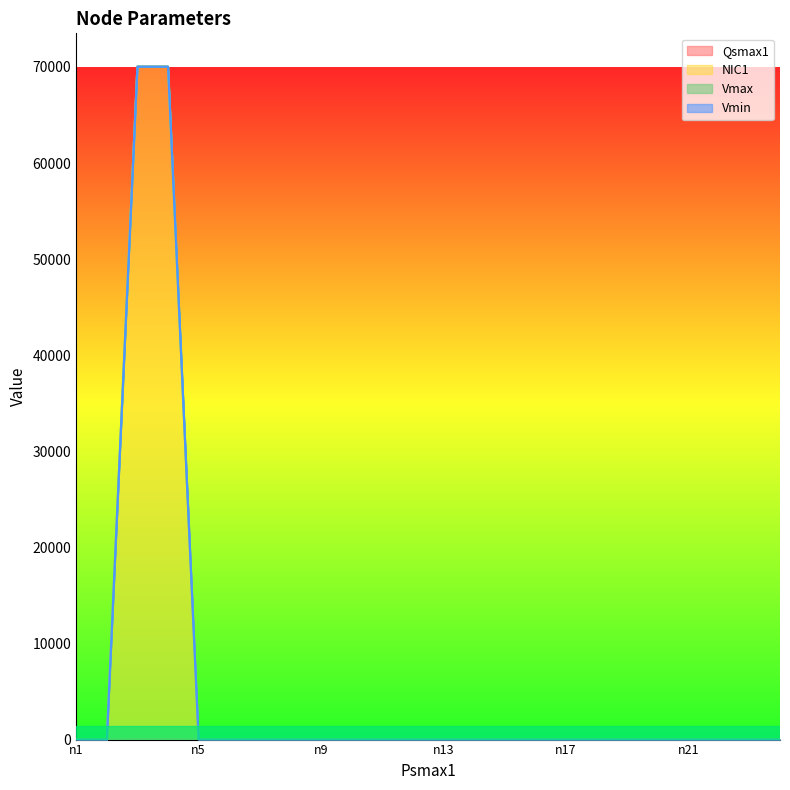

At how many categories does at least one series exceed 10333?

2